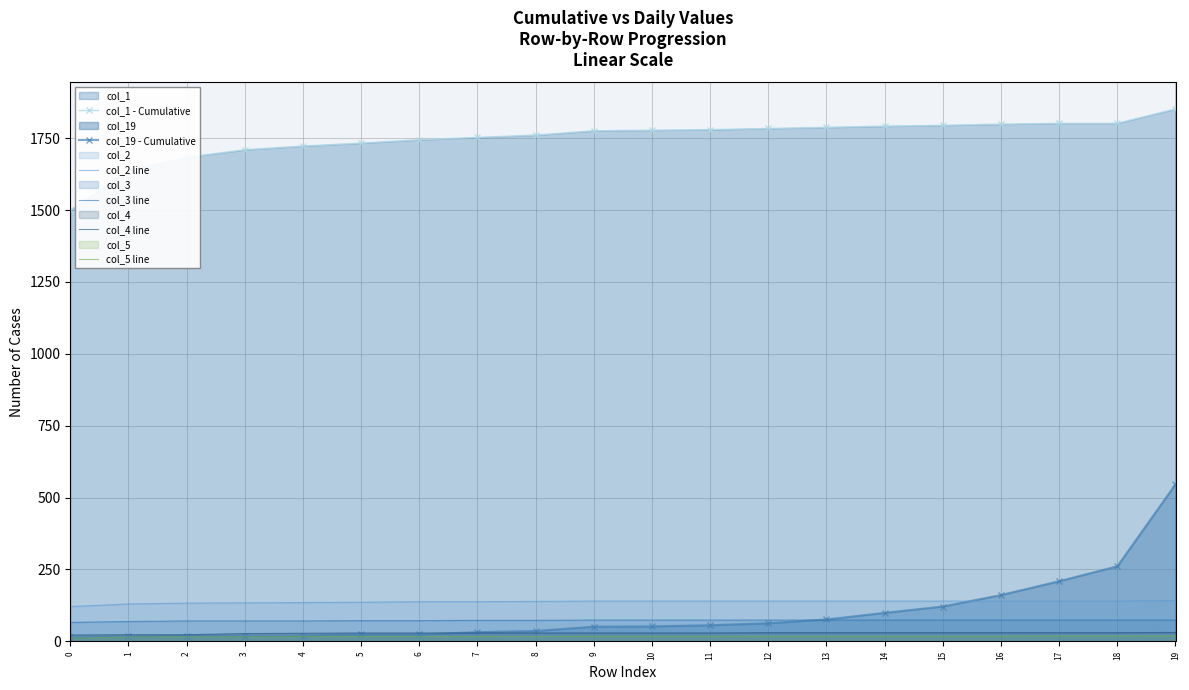

Where is col_2 line nearest to the value 131?

1